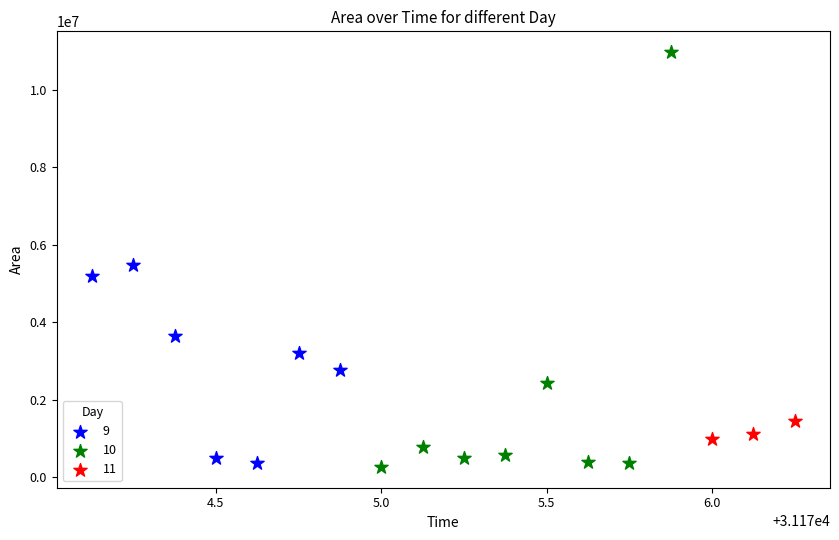

Which series reaches the maximum Y coordinate?

10